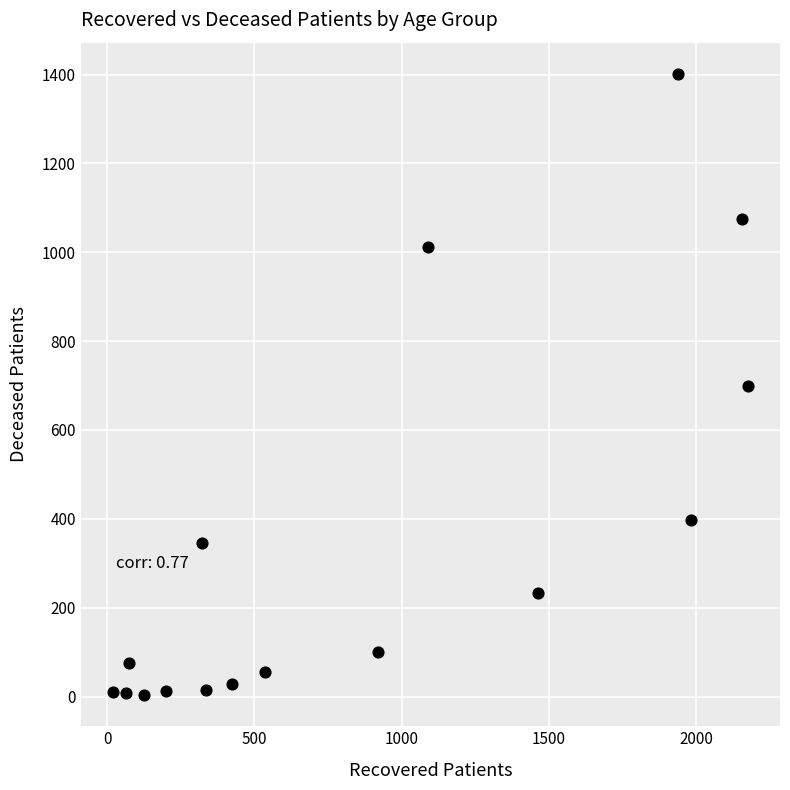

What is the range of Y values (max minus min)?

1399